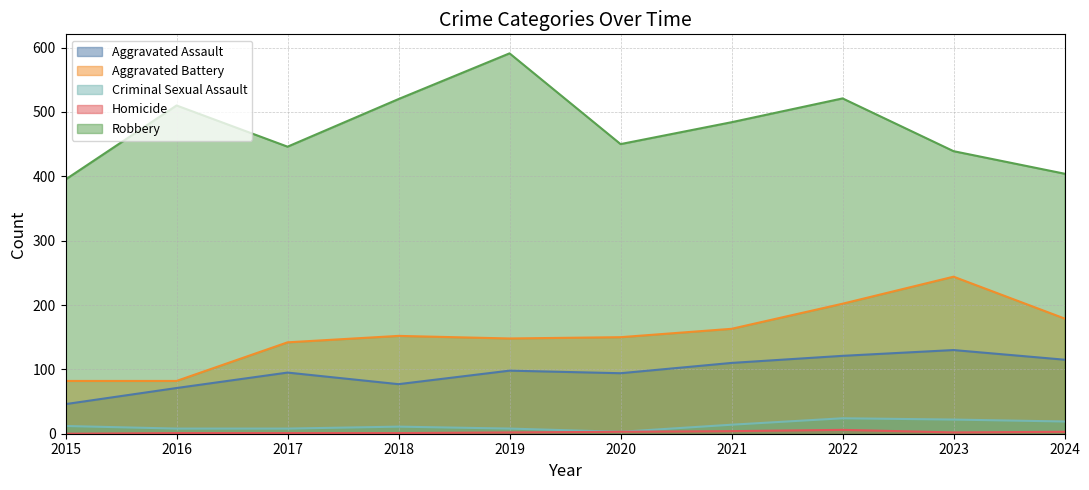

Which series has the widest spread of values?

Robbery